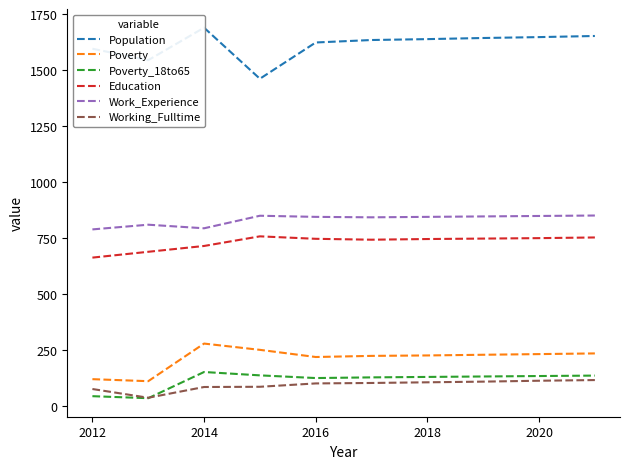

True or false: Poverty_18to65 and Working_Fulltime cross at least once.

True